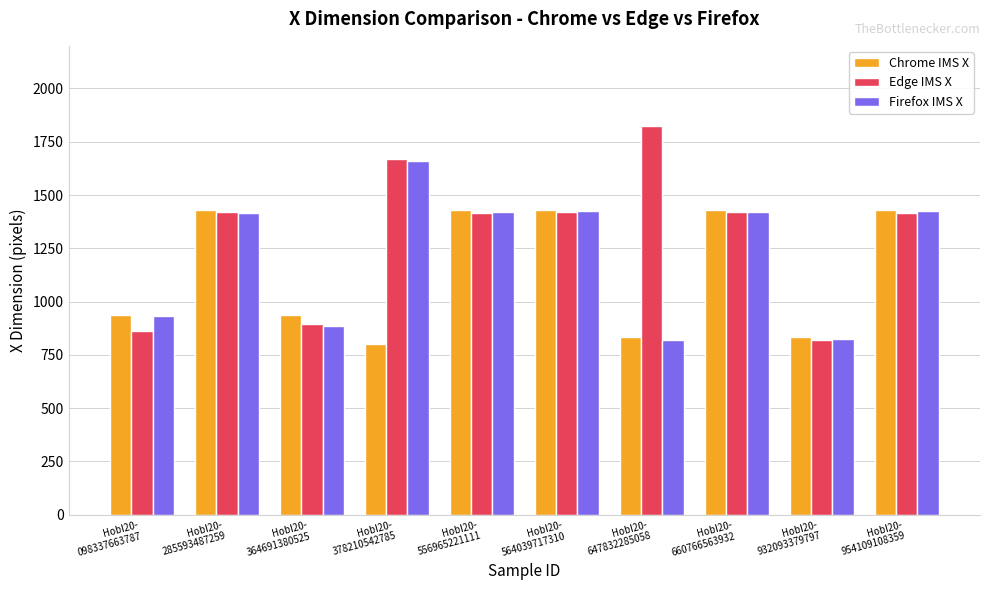

Which series has the widest spread of values?

Edge IMS X